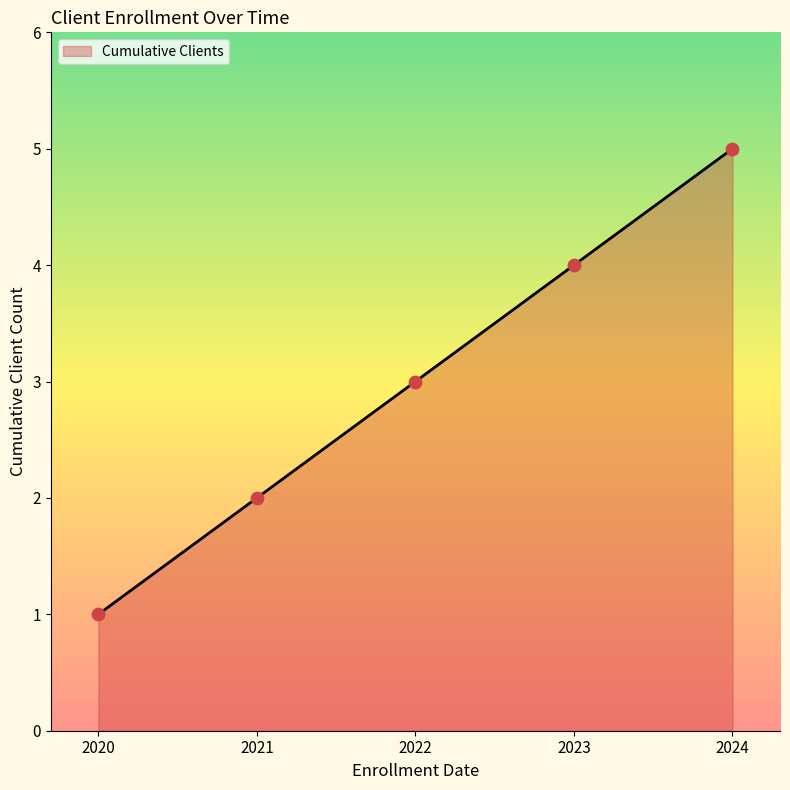

Between 2020 and 2021, which is larger?

2021